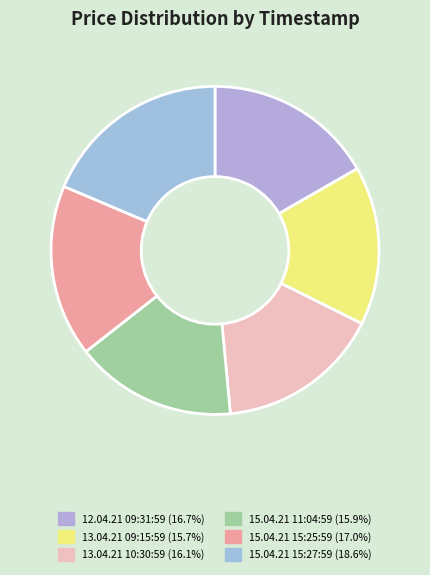

What percentage do 15.04.21 15:27:59 and 12.04.21 09:31:59 together represent?

35.3%